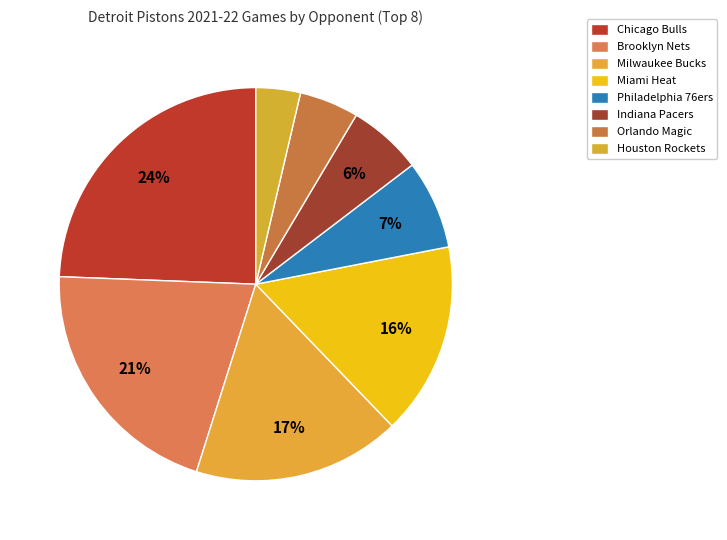

How many segments does this pie chart have?

8